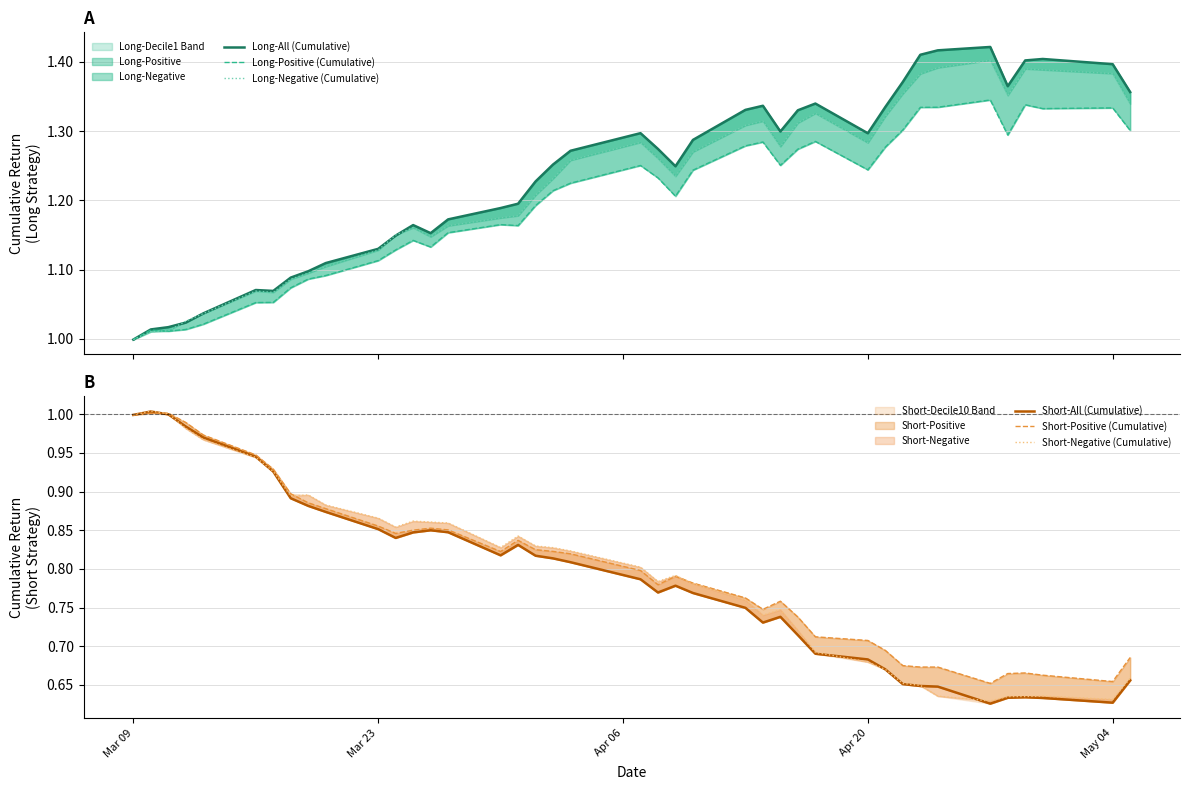

List the series in order of their peak value, lowest first.

Short-Positive (Cumulative), Short-All (Cumulative), Short-Negative (Cumulative), Long-Positive (Cumulative), Long-Negative (Cumulative), Long-All (Cumulative)